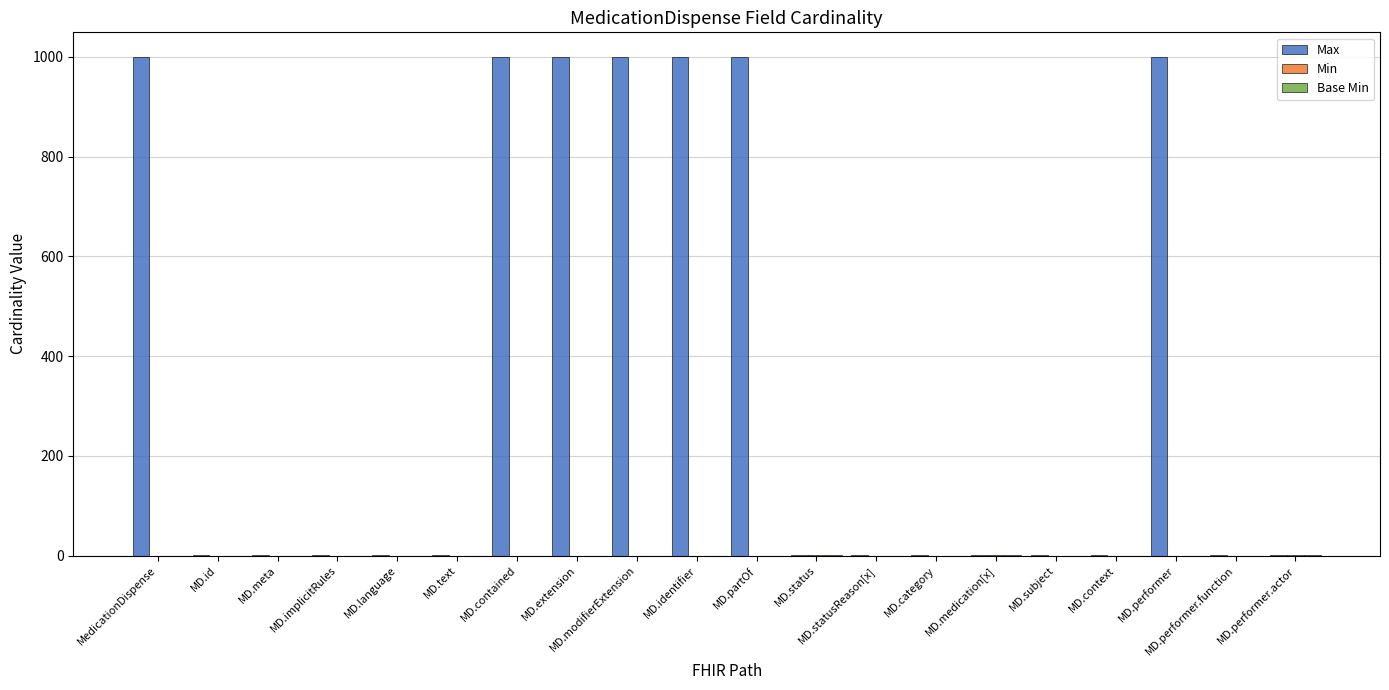

What is the maximum value shown in the chart?

999